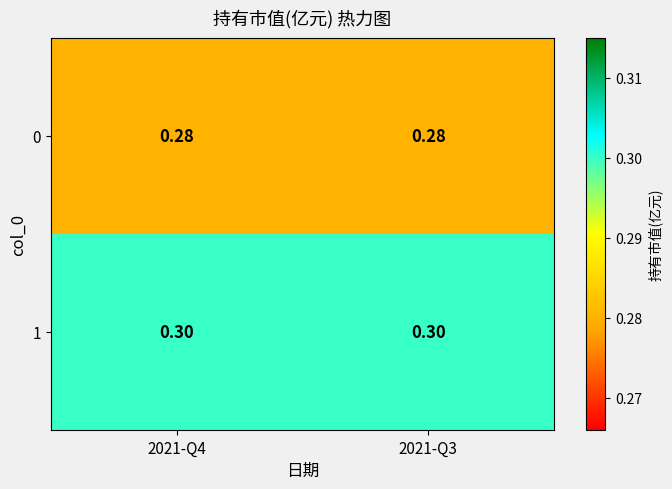

Is the value of 1 at 2021-Q4 greater than the value of 0 at 2021-Q3?

Yes